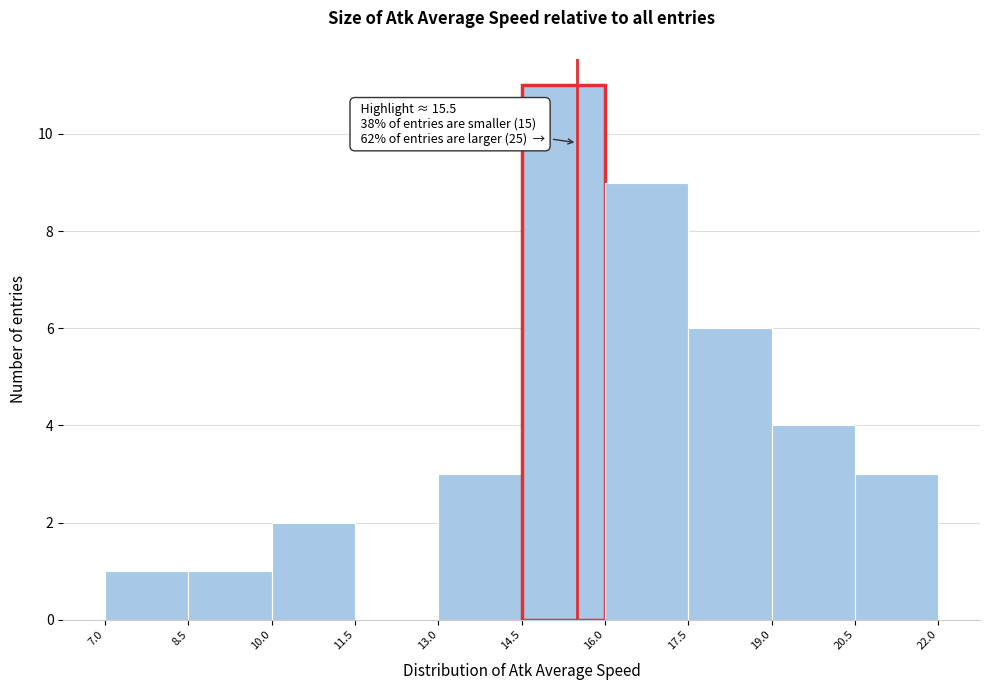

Which range on the x-axis has the tallest bar?

14.5 to 16.0